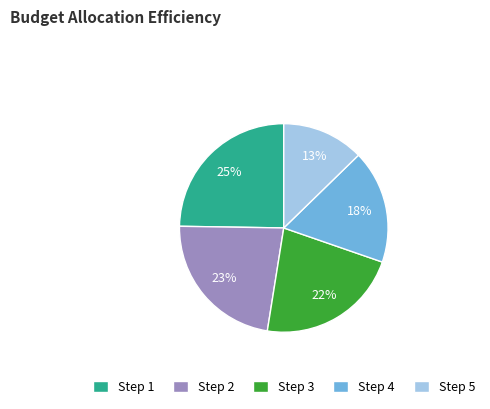

What is the ratio of the value at Step 5 to the value at Step 4?

0.7